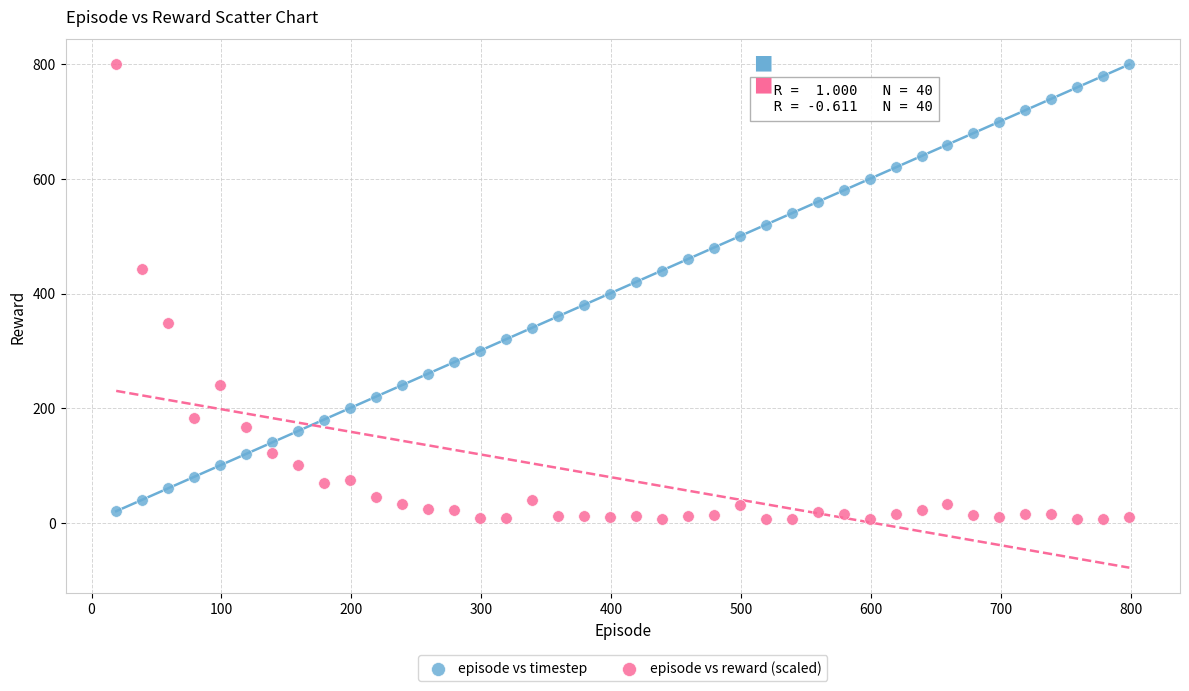

Across all data points, what is the range of Y values (max minus min)?

793.9